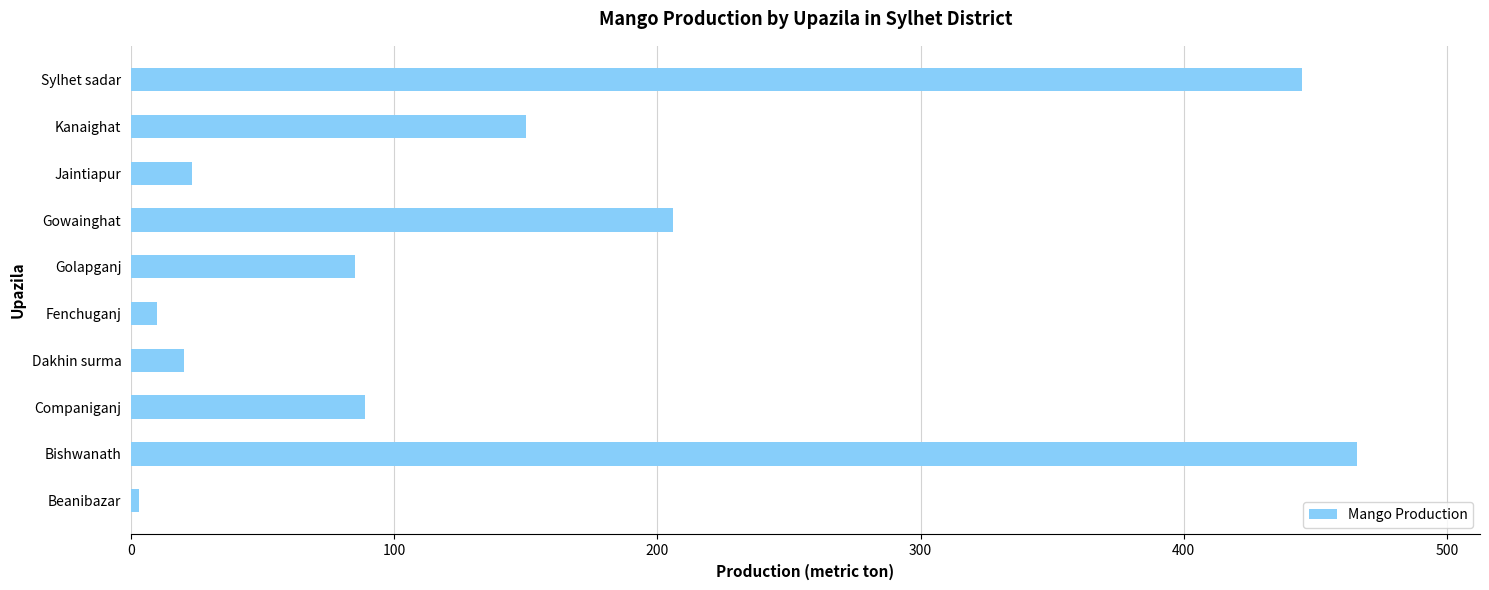

Reading bottom to top, what are all the values shown in this chart?

Beanibazar=2.9	Bishwanath=466.0	Companiganj=89.0	Dakhin surma=20.0	Fenchuganj=10.0	Golapganj=85.0	Gowainghat=206.0	Jaintiapur=23.0	Kanaighat=150.0	Sylhet sadar=445.0